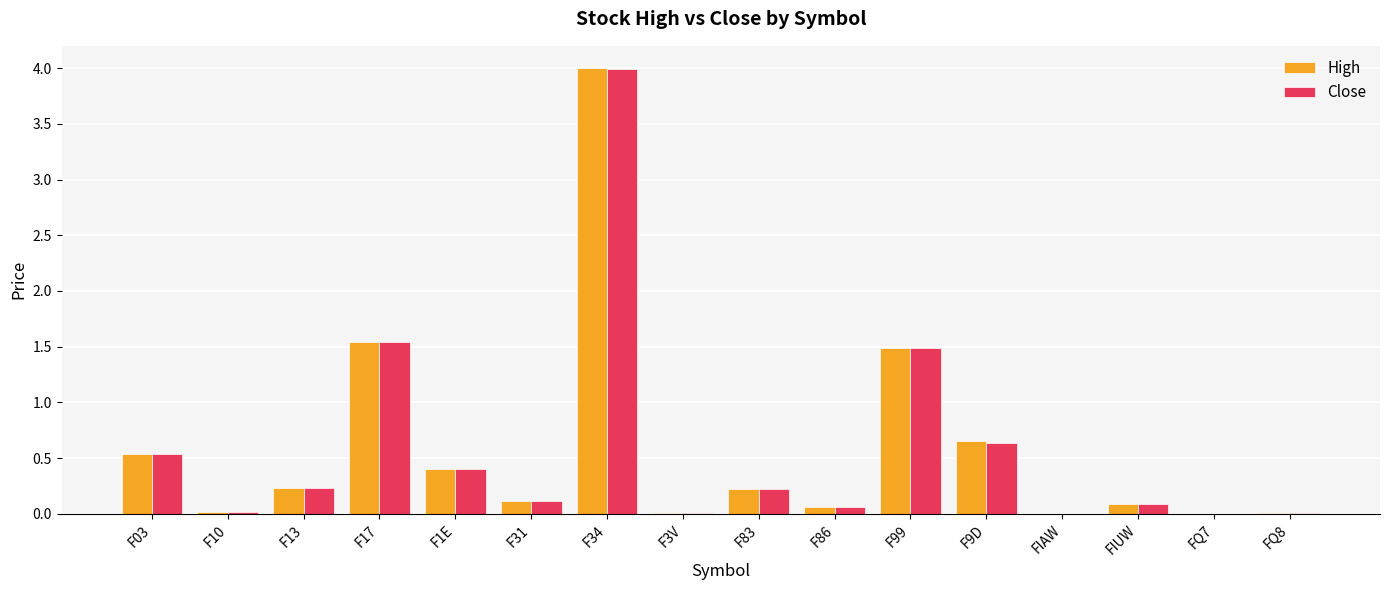

Does the chart contain stacked bars?

No